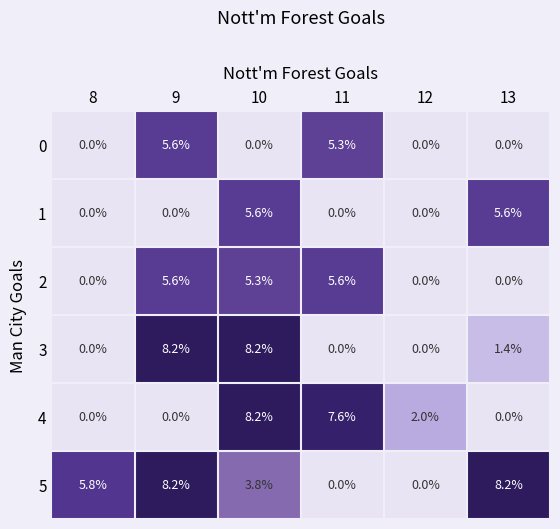

Where is 5 nearest to the value 4?

10